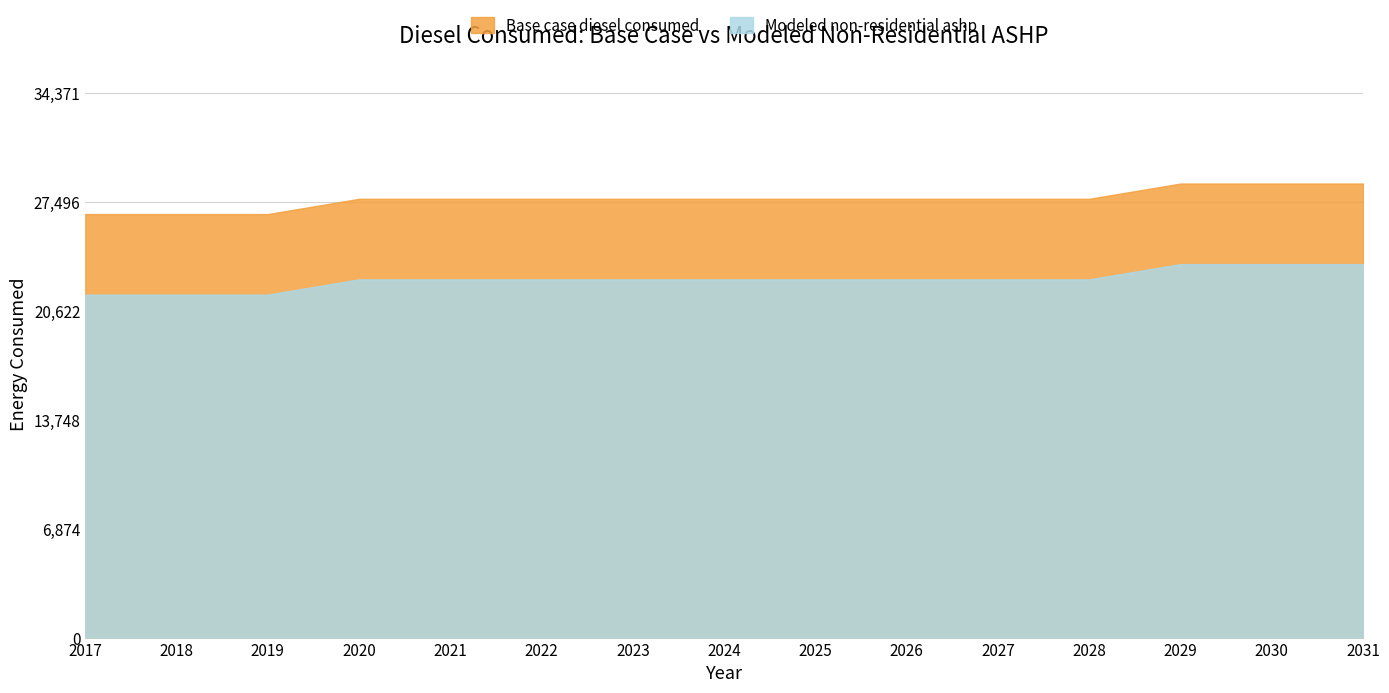

True or false: Base case diesel consumed and Modeled non-residential ashp cross at least once.

False